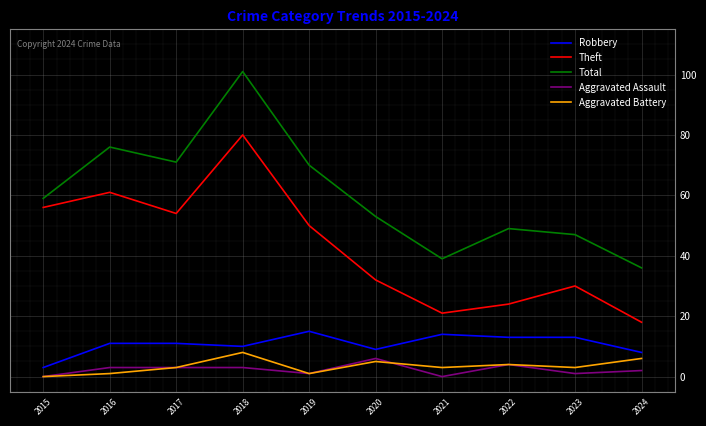

True or false: Aggravated Battery and Robbery cross at least once.

False